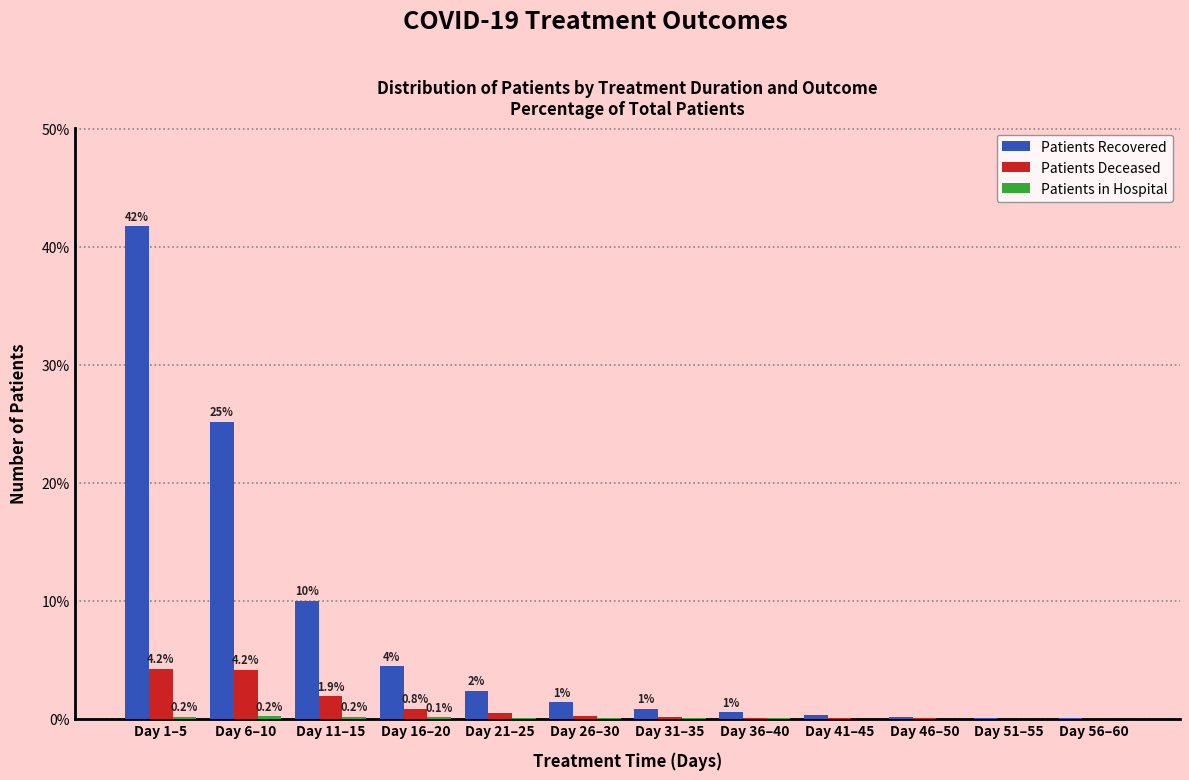

Which series changed the most between Day 6–10 and Day 46–50?

Patients Recovered